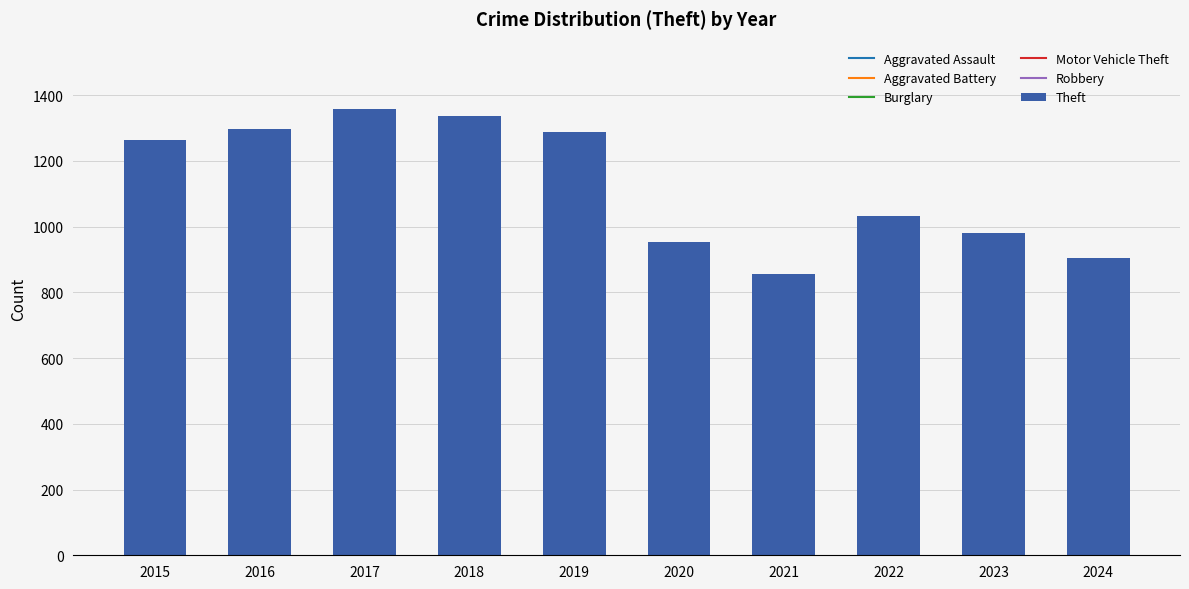

Between 2023 and 2021, which is larger?

2023